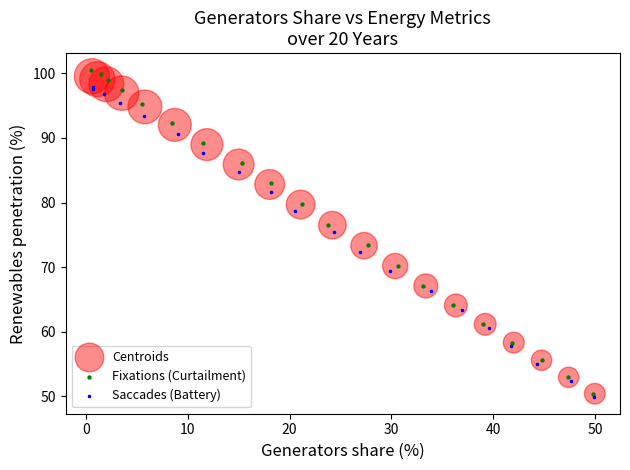

Which series contains the lowest Y value?

Saccades (Battery)